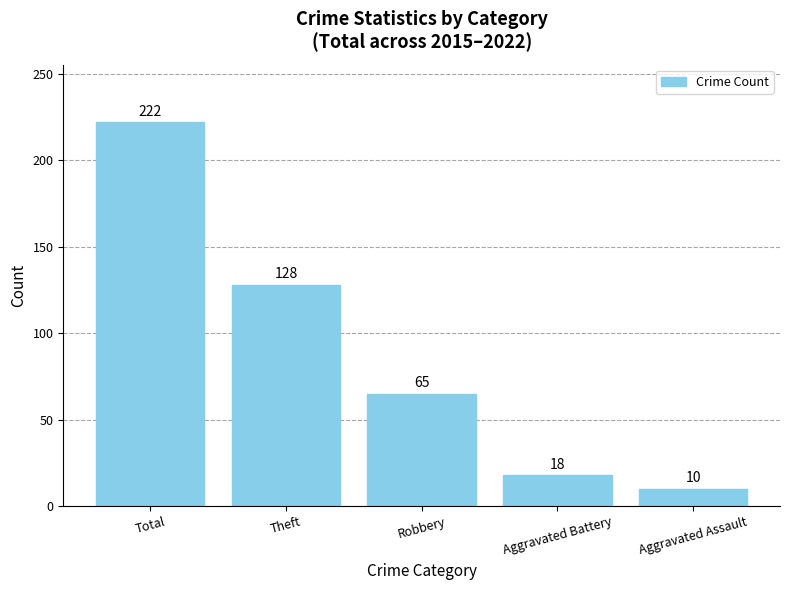

What is the sum of the values at Aggravated Assault and Aggravated Battery?

28